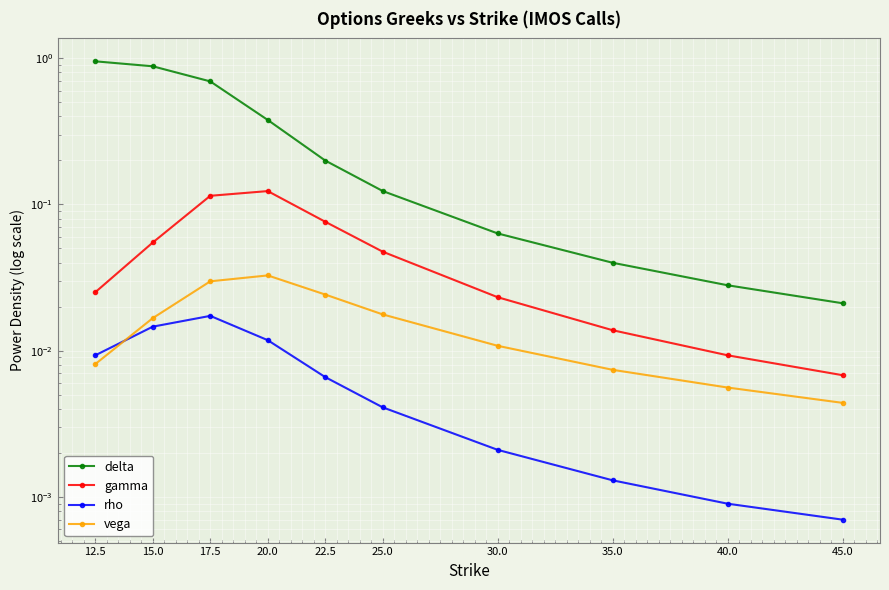

At which category is the sum across all series the highest?

12.5